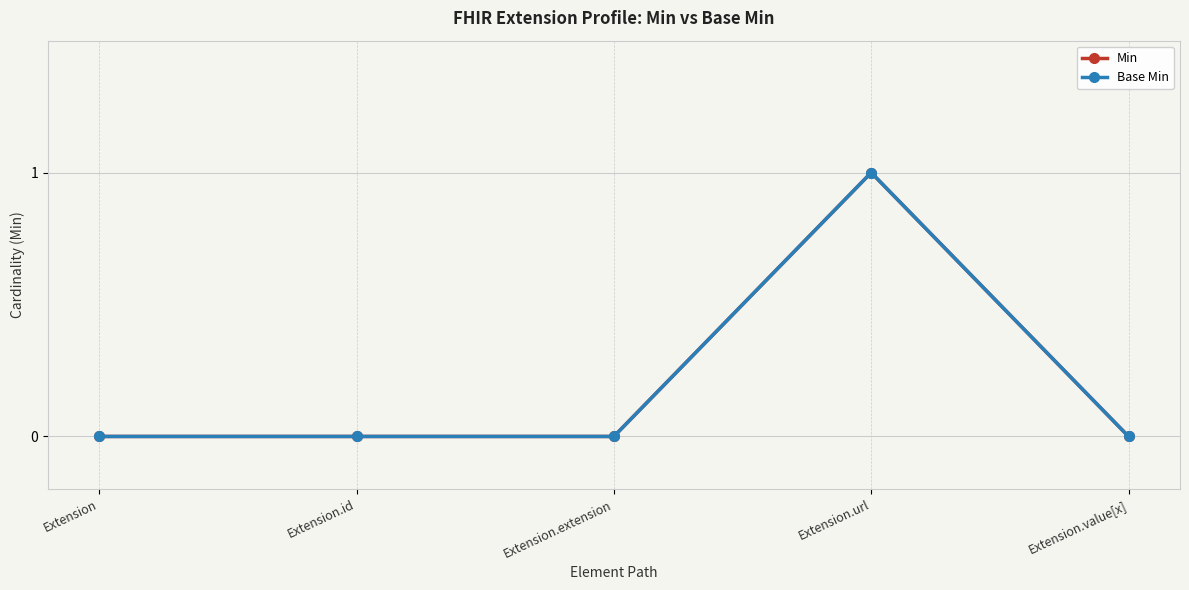

Is it true that Base Min equals 0 at Extension.id?

True